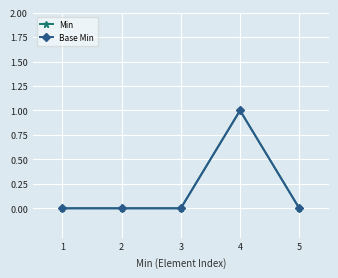

How many lines are shown in the chart?

2